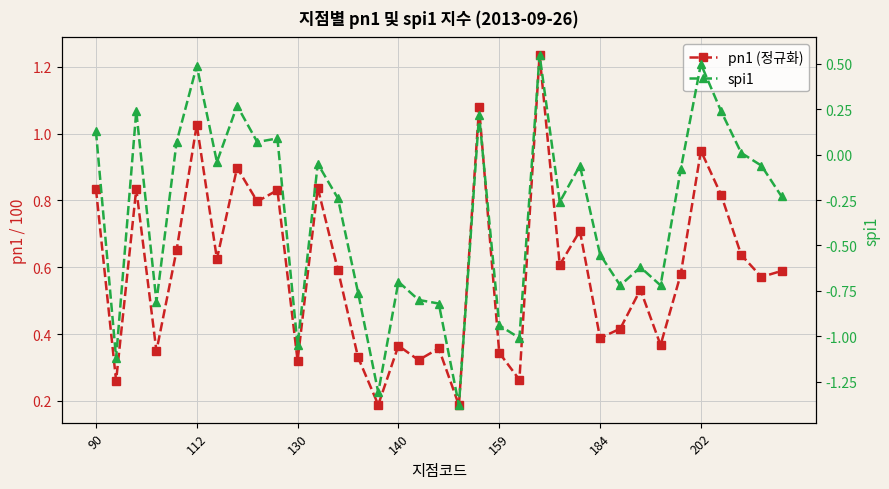

What are all the series names shown in the legend?

pn1 (정규화), spi1